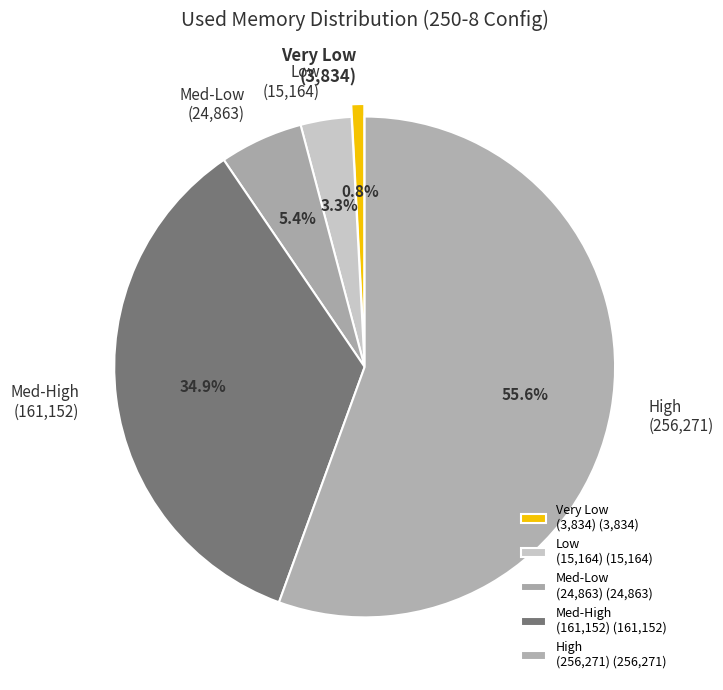

Between Low (15,164) and Med-Low (24,863), which is larger?

Med-Low (24,863)